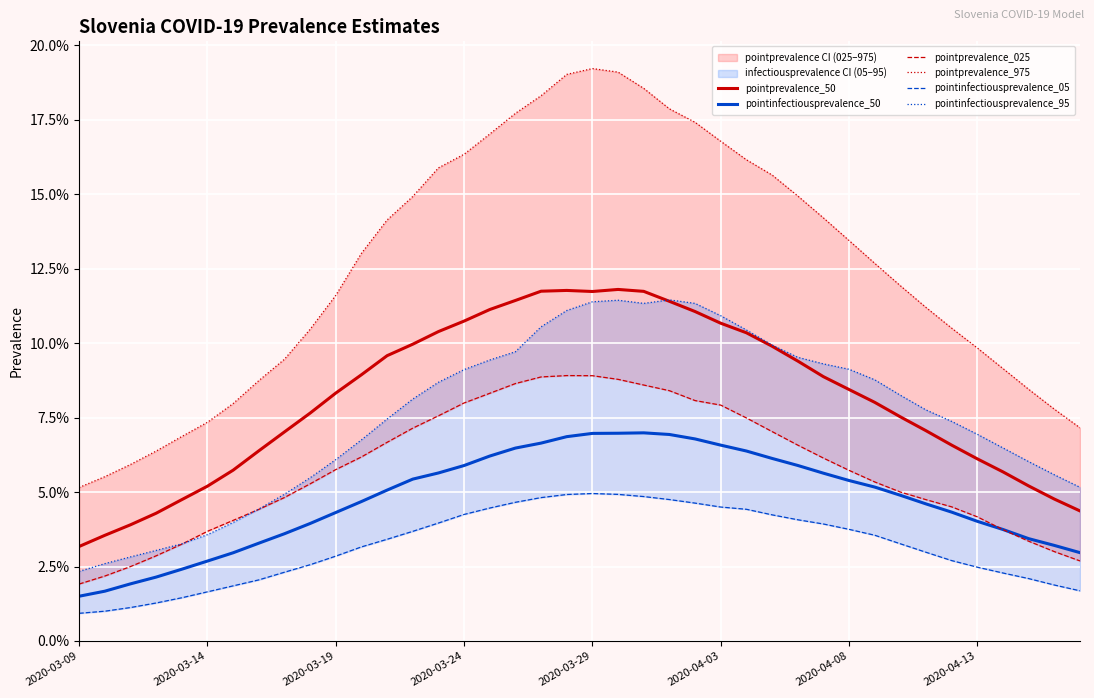

List the series in order of their peak value, lowest first.

pointinfectiousprevalence_05, pointinfectiousprevalence_50, pointprevalence_025, pointinfectiousprevalence_95, pointprevalence_50, pointprevalence_975